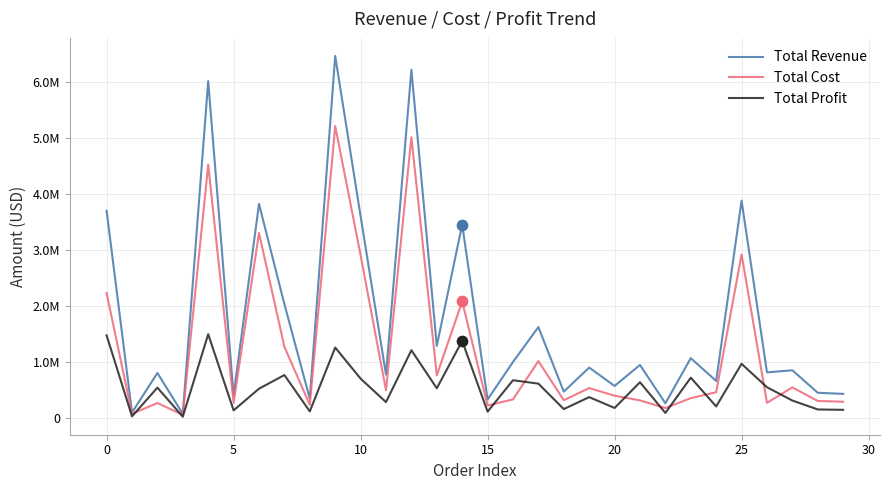

At how many categories does at least one series exceed 4550684?

3